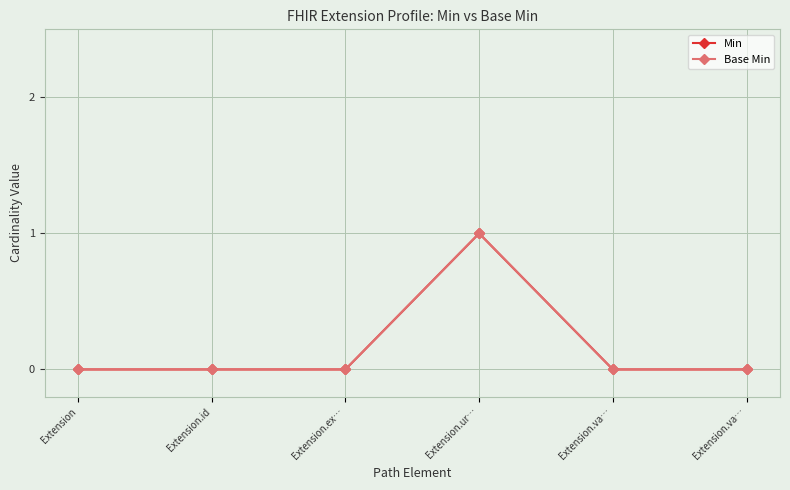

Is this an area chart (filled region under the line)?

No